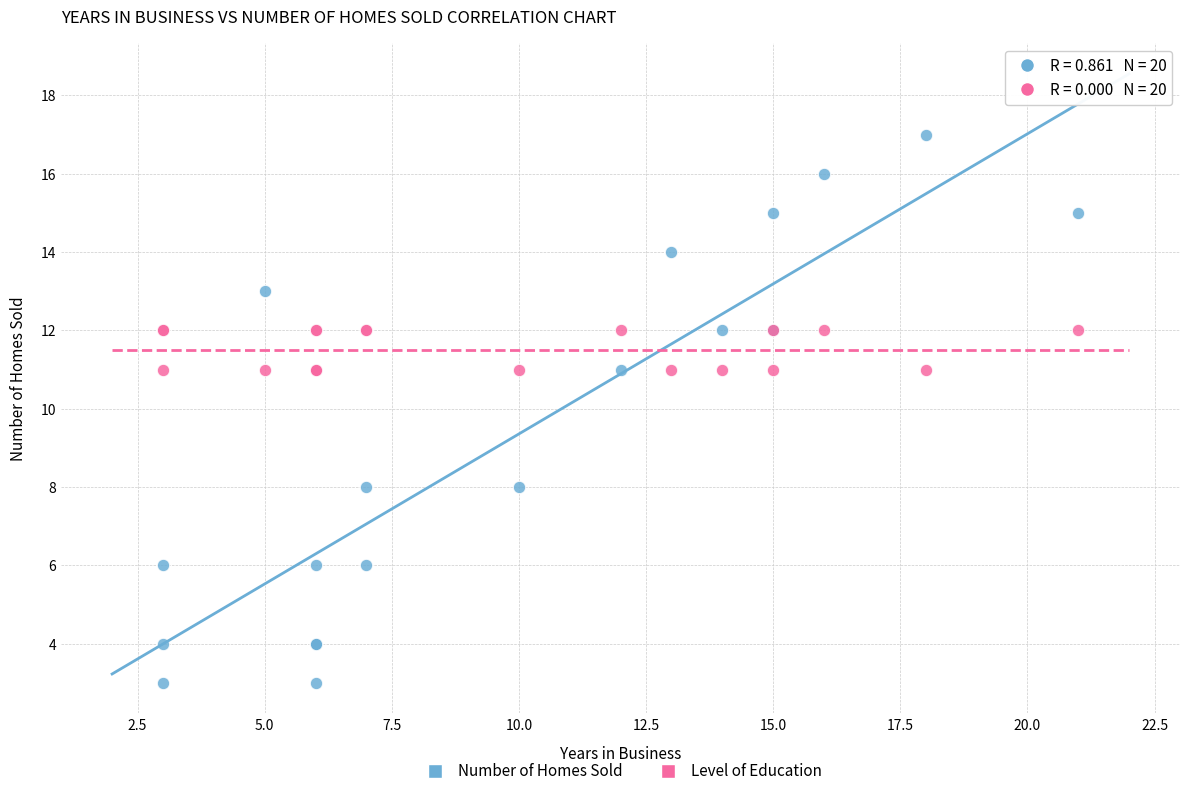

Which series has the widest spread of Y values?

Number of Homes Sold